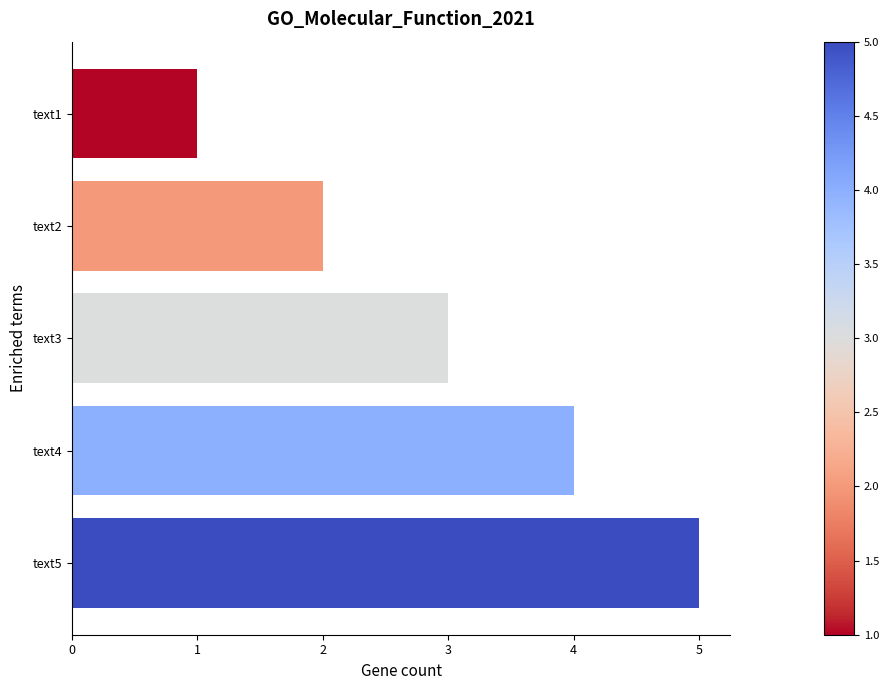

Rank the categories by value from lowest to highest.

text1, text2, text3, text4, text5